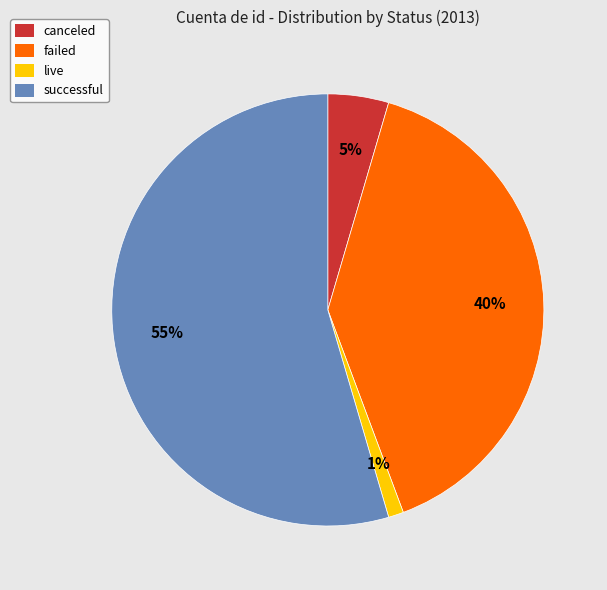

Rank the categories by value from highest to lowest.

successful, failed, canceled, live